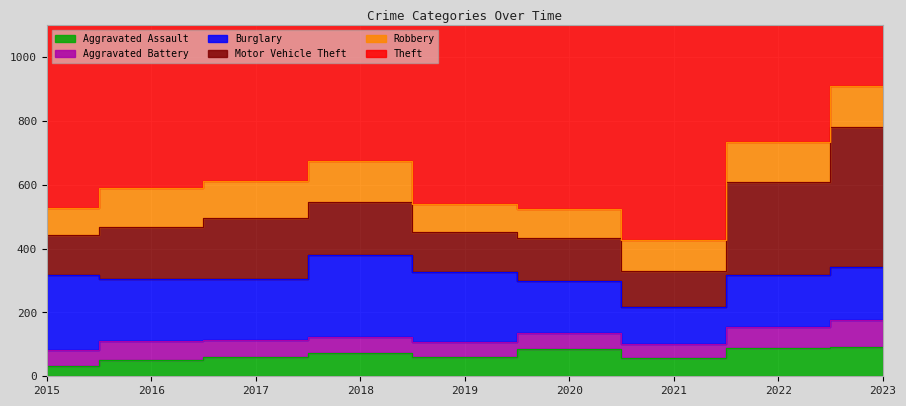

True or false: Theft and Robbery cross at least once.

False